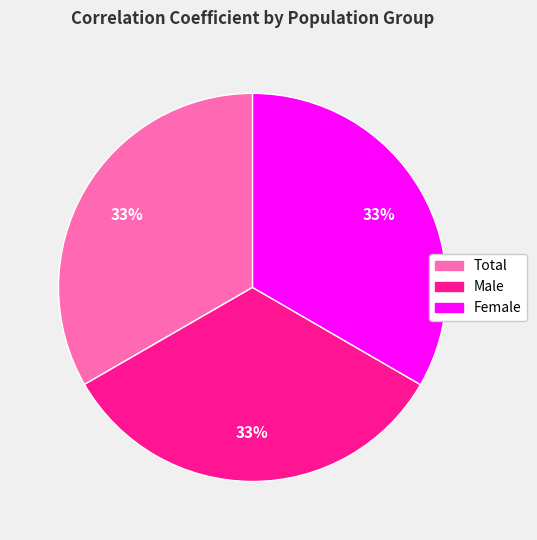

True or false: Male accounts for 33% of the total.

True